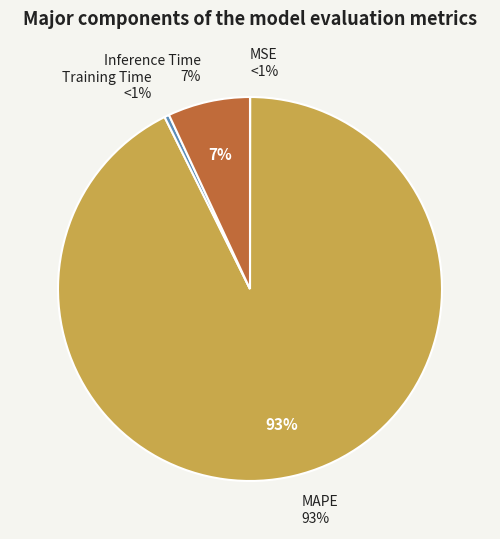

Combined, what portion of the pie is MSE and MAPE?

92.7%